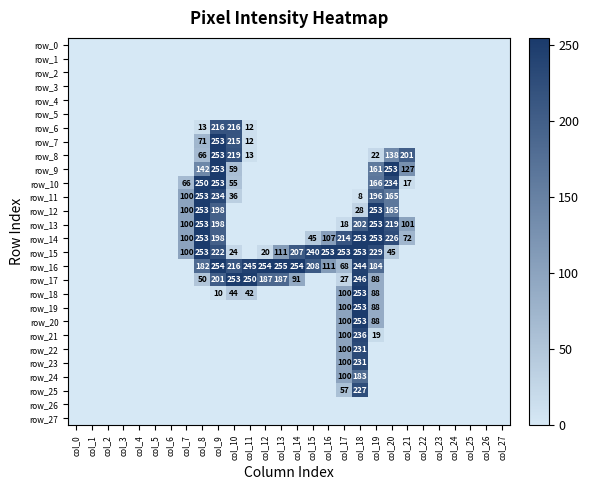

Reading left to right, transcribe all the data shown in this chart.

row_0: col_0=0	col_1=0	col_2=0	col_3=0	col_4=0	col_5=0	col_6=0	col_7=0	col_8=0	col_9=0	col_10=0	col_11=0	col_12=0	col_13=0	col_14=0	col_15=0	col_16=0	col_17=0	col_18=0	col_19=0	col_20=0	col_21=0	col_22=0	col_23=0	col_24=0	col_25=0	col_26=0	col_27=0
row_1: col_0=0	col_1=0	col_2=0	col_3=0	col_4=0	col_5=0	col_6=0	col_7=0	col_8=0	col_9=0	col_10=0	col_11=0	col_12=0	col_13=0	col_14=0	col_15=0	col_16=0	col_17=0	col_18=0	col_19=0	col_20=0	col_21=0	col_22=0	col_23=0	col_24=0	col_25=0	col_26=0	col_27=0
row_2: col_0=0	col_1=0	col_2=0	col_3=0	col_4=0	col_5=0	col_6=0	col_7=0	col_8=0	col_9=0	col_10=0	col_11=0	col_12=0	col_13=0	col_14=0	col_15=0	col_16=0	col_17=0	col_18=0	col_19=0	col_20=0	col_21=0	col_22=0	col_23=0	col_24=0	col_25=0	col_26=0	col_27=0
row_3: col_0=0	col_1=0	col_2=0	col_3=0	col_4=0	col_5=0	col_6=0	col_7=0	col_8=0	col_9=0	col_10=0	col_11=0	col_12=0	col_13=0	col_14=0	col_15=0	col_16=0	col_17=0	col_18=0	col_19=0	col_20=0	col_21=0	col_22=0	col_23=0	col_24=0	col_25=0	col_26=0	col_27=0
row_4: col_0=0	col_1=0	col_2=0	col_3=0	col_4=0	col_5=0	col_6=0	col_7=0	col_8=0	col_9=0	col_10=0	col_11=0	col_12=0	col_13=0	col_14=0	col_15=0	col_16=0	col_17=0	col_18=0	col_19=0	col_20=0	col_21=0	col_22=0	col_23=0	col_24=0	col_25=0	col_26=0	col_27=0
row_5: col_0=0	col_1=0	col_2=0	col_3=0	col_4=0	col_5=0	col_6=0	col_7=0	col_8=0	col_9=0	col_10=0	col_11=0	col_12=0	col_13=0	col_14=0	col_15=0	col_16=0	col_17=0	col_18=0	col_19=0	col_20=0	col_21=0	col_22=0	col_23=0	col_24=0	col_25=0	col_26=0	col_27=0
row_6: col_0=0	col_1=0	col_2=0	col_3=0	col_4=0	col_5=0	col_6=0	col_7=0	col_8=13	col_9=216	col_10=216	col_11=12	col_12=0	col_13=0	col_14=0	col_15=0	col_16=0	col_17=0	col_18=0	col_19=0	col_20=0	col_21=0	col_22=0	col_23=0	col_24=0	col_25=0	col_26=0	col_27=0
row_7: col_0=0	col_1=0	col_2=0	col_3=0	col_4=0	col_5=0	col_6=0	col_7=0	col_8=71	col_9=253	col_10=215	col_11=12	col_12=0	col_13=0	col_14=0	col_15=0	col_16=0	col_17=0	col_18=0	col_19=0	col_20=0	col_21=0	col_22=0	col_23=0	col_24=0	col_25=0	col_26=0	col_27=0
row_8: col_0=0	col_1=0	col_2=0	col_3=0	col_4=0	col_5=0	col_6=0	col_7=0	col_8=66	col_9=253	col_10=219	col_11=13	col_12=0	col_13=0	col_14=0	col_15=0	col_16=0	col_17=0	col_18=0	col_19=22	col_20=138	col_21=201	col_22=0	col_23=0	col_24=0	col_25=0	col_26=0	col_27=0
row_9: col_0=0	col_1=0	col_2=0	col_3=0	col_4=0	col_5=0	col_6=0	col_7=0	col_8=142	col_9=253	col_10=59	col_11=0	col_12=0	col_13=0	col_14=0	col_15=0	col_16=0	col_17=0	col_18=0	col_19=161	col_20=253	col_21=127	col_22=0	col_23=0	col_24=0	col_25=0	col_26=0	col_27=0
row_10: col_0=0	col_1=0	col_2=0	col_3=0	col_4=0	col_5=0	col_6=0	col_7=66	col_8=250	col_9=253	col_10=55	col_11=0	col_12=0	col_13=0	col_14=0	col_15=0	col_16=0	col_17=0	col_18=0	col_19=166	col_20=234	col_21=17	col_22=0	col_23=0	col_24=0	col_25=0	col_26=0	col_27=0
row_11: col_0=0	col_1=0	col_2=0	col_3=0	col_4=0	col_5=0	col_6=0	col_7=100	col_8=253	col_9=234	col_10=36	col_11=0	col_12=0	col_13=0	col_14=0	col_15=0	col_16=0	col_17=0	col_18=8	col_19=196	col_20=165	col_21=0	col_22=0	col_23=0	col_24=0	col_25=0	col_26=0	col_27=0
row_12: col_0=0	col_1=0	col_2=0	col_3=0	col_4=0	col_5=0	col_6=0	col_7=100	col_8=253	col_9=198	col_10=0	col_11=0	col_12=0	col_13=0	col_14=0	col_15=0	col_16=0	col_17=0	col_18=28	col_19=253	col_20=165	col_21=0	col_22=0	col_23=0	col_24=0	col_25=0	col_26=0	col_27=0
row_13: col_0=0	col_1=0	col_2=0	col_3=0	col_4=0	col_5=0	col_6=0	col_7=100	col_8=253	col_9=198	col_10=0	col_11=0	col_12=0	col_13=0	col_14=0	col_15=0	col_16=0	col_17=18	col_18=202	col_19=253	col_20=219	col_21=101	col_22=0	col_23=0	col_24=0	col_25=0	col_26=0	col_27=0
row_14: col_0=0	col_1=0	col_2=0	col_3=0	col_4=0	col_5=0	col_6=0	col_7=100	col_8=253	col_9=198	col_10=0	col_11=0	col_12=0	col_13=0	col_14=0	col_15=45	col_16=107	col_17=214	col_18=253	col_19=253	col_20=226	col_21=72	col_22=0	col_23=0	col_24=0	col_25=0	col_26=0	col_27=0
row_15: col_0=0	col_1=0	col_2=0	col_3=0	col_4=0	col_5=0	col_6=0	col_7=100	col_8=253	col_9=222	col_10=24	col_11=0	col_12=20	col_13=111	col_14=207	col_15=240	col_16=253	col_17=253	col_18=253	col_19=229	col_20=45	col_21=0	col_22=0	col_23=0	col_24=0	col_25=0	col_26=0	col_27=0
row_16: col_0=0	col_1=0	col_2=0	col_3=0	col_4=0	col_5=0	col_6=0	col_7=0	col_8=182	col_9=254	col_10=216	col_11=245	col_12=254	col_13=255	col_14=254	col_15=208	col_16=111	col_17=68	col_18=244	col_19=184	col_20=0	col_21=0	col_22=0	col_23=0	col_24=0	col_25=0	col_26=0	col_27=0
row_17: col_0=0	col_1=0	col_2=0	col_3=0	col_4=0	col_5=0	col_6=0	col_7=0	col_8=50	col_9=201	col_10=253	col_11=250	col_12=187	col_13=187	col_14=91	col_15=0	col_16=0	col_17=27	col_18=246	col_19=88	col_20=0	col_21=0	col_22=0	col_23=0	col_24=0	col_25=0	col_26=0	col_27=0
row_18: col_0=0	col_1=0	col_2=0	col_3=0	col_4=0	col_5=0	col_6=0	col_7=0	col_8=0	col_9=10	col_10=44	col_11=42	col_12=0	col_13=0	col_14=0	col_15=0	col_16=0	col_17=100	col_18=253	col_19=88	col_20=0	col_21=0	col_22=0	col_23=0	col_24=0	col_25=0	col_26=0	col_27=0
row_19: col_0=0	col_1=0	col_2=0	col_3=0	col_4=0	col_5=0	col_6=0	col_7=0	col_8=0	col_9=0	col_10=0	col_11=0	col_12=0	col_13=0	col_14=0	col_15=0	col_16=0	col_17=100	col_18=253	col_19=88	col_20=0	col_21=0	col_22=0	col_23=0	col_24=0	col_25=0	col_26=0	col_27=0
row_20: col_0=0	col_1=0	col_2=0	col_3=0	col_4=0	col_5=0	col_6=0	col_7=0	col_8=0	col_9=0	col_10=0	col_11=0	col_12=0	col_13=0	col_14=0	col_15=0	col_16=0	col_17=100	col_18=253	col_19=88	col_20=0	col_21=0	col_22=0	col_23=0	col_24=0	col_25=0	col_26=0	col_27=0
row_21: col_0=0	col_1=0	col_2=0	col_3=0	col_4=0	col_5=0	col_6=0	col_7=0	col_8=0	col_9=0	col_10=0	col_11=0	col_12=0	col_13=0	col_14=0	col_15=0	col_16=0	col_17=100	col_18=236	col_19=19	col_20=0	col_21=0	col_22=0	col_23=0	col_24=0	col_25=0	col_26=0	col_27=0
row_22: col_0=0	col_1=0	col_2=0	col_3=0	col_4=0	col_5=0	col_6=0	col_7=0	col_8=0	col_9=0	col_10=0	col_11=0	col_12=0	col_13=0	col_14=0	col_15=0	col_16=0	col_17=100	col_18=231	col_19=0	col_20=0	col_21=0	col_22=0	col_23=0	col_24=0	col_25=0	col_26=0	col_27=0
row_23: col_0=0	col_1=0	col_2=0	col_3=0	col_4=0	col_5=0	col_6=0	col_7=0	col_8=0	col_9=0	col_10=0	col_11=0	col_12=0	col_13=0	col_14=0	col_15=0	col_16=0	col_17=100	col_18=231	col_19=0	col_20=0	col_21=0	col_22=0	col_23=0	col_24=0	col_25=0	col_26=0	col_27=0
row_24: col_0=0	col_1=0	col_2=0	col_3=0	col_4=0	col_5=0	col_6=0	col_7=0	col_8=0	col_9=0	col_10=0	col_11=0	col_12=0	col_13=0	col_14=0	col_15=0	col_16=0	col_17=100	col_18=183	col_19=0	col_20=0	col_21=0	col_22=0	col_23=0	col_24=0	col_25=0	col_26=0	col_27=0
row_25: col_0=0	col_1=0	col_2=0	col_3=0	col_4=0	col_5=0	col_6=0	col_7=0	col_8=0	col_9=0	col_10=0	col_11=0	col_12=0	col_13=0	col_14=0	col_15=0	col_16=0	col_17=57	col_18=227	col_19=0	col_20=0	col_21=0	col_22=0	col_23=0	col_24=0	col_25=0	col_26=0	col_27=0
row_26: col_0=0	col_1=0	col_2=0	col_3=0	col_4=0	col_5=0	col_6=0	col_7=0	col_8=0	col_9=0	col_10=0	col_11=0	col_12=0	col_13=0	col_14=0	col_15=0	col_16=0	col_17=0	col_18=0	col_19=0	col_20=0	col_21=0	col_22=0	col_23=0	col_24=0	col_25=0	col_26=0	col_27=0
row_27: col_0=0	col_1=0	col_2=0	col_3=0	col_4=0	col_5=0	col_6=0	col_7=0	col_8=0	col_9=0	col_10=0	col_11=0	col_12=0	col_13=0	col_14=0	col_15=0	col_16=0	col_17=0	col_18=0	col_19=0	col_20=0	col_21=0	col_22=0	col_23=0	col_24=0	col_25=0	col_26=0	col_27=0